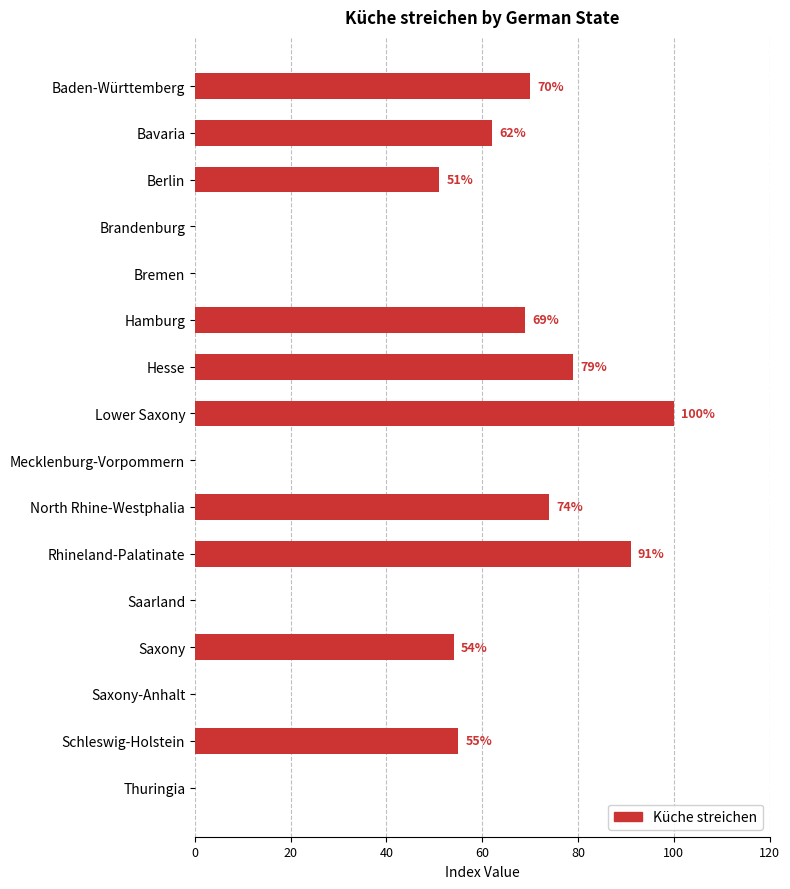

What is the greatest value displayed?

100